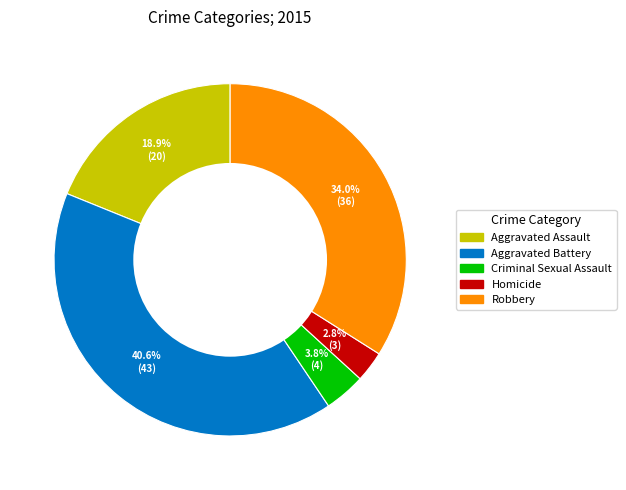

Does any single category account for the majority?

No